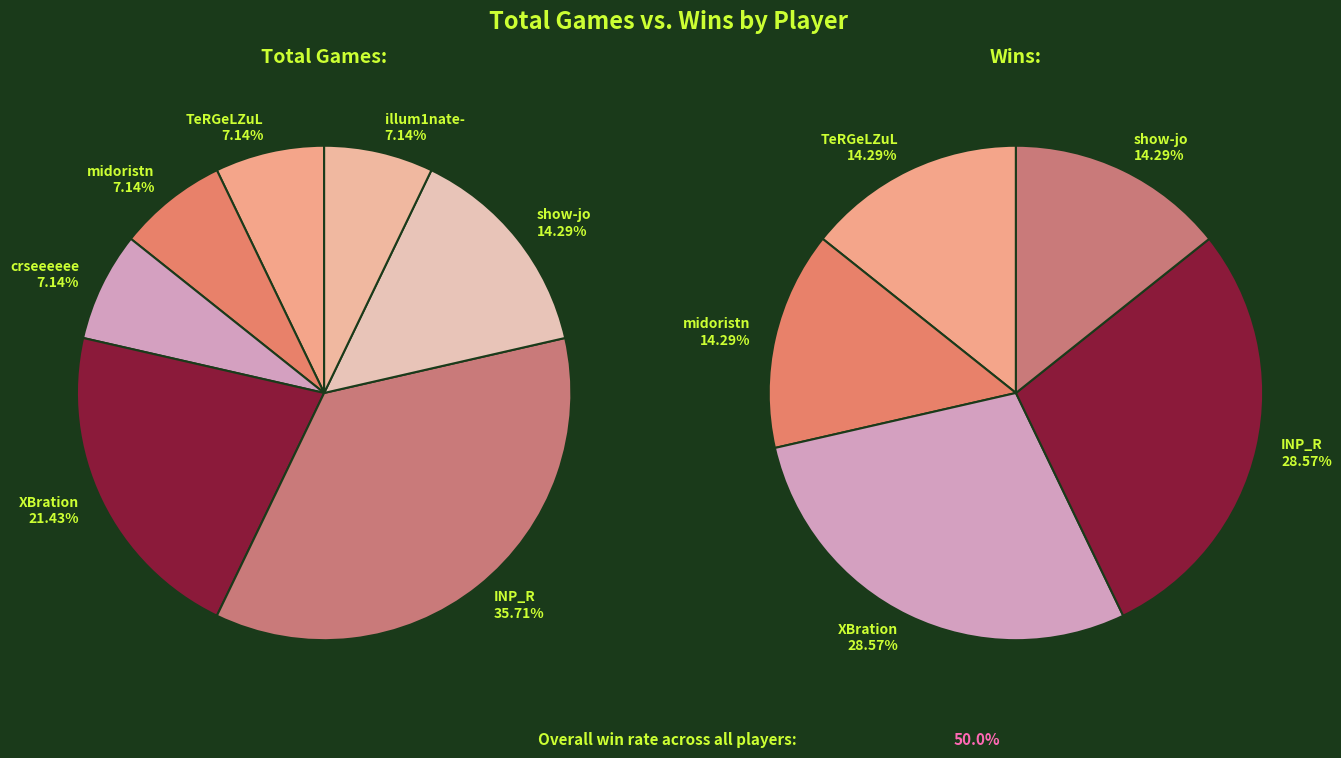

Between midoristn and XBration, which series saw the biggest shift?

Total